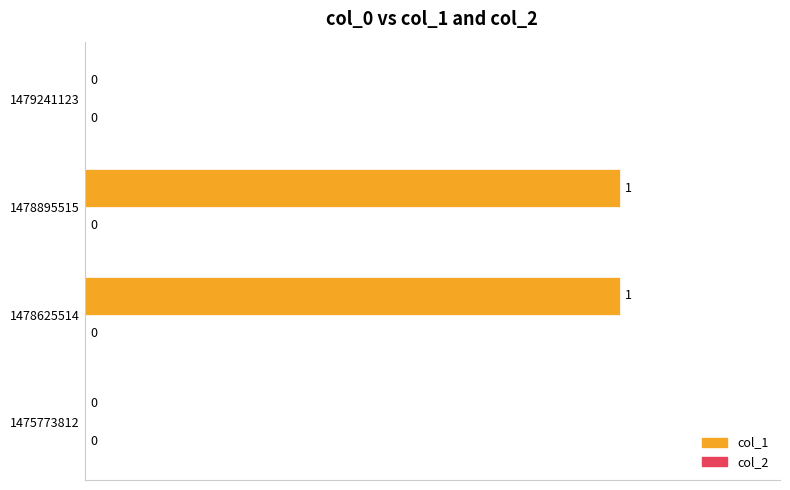

Which has a higher value, 1479241123 or 1478625514?

1478625514